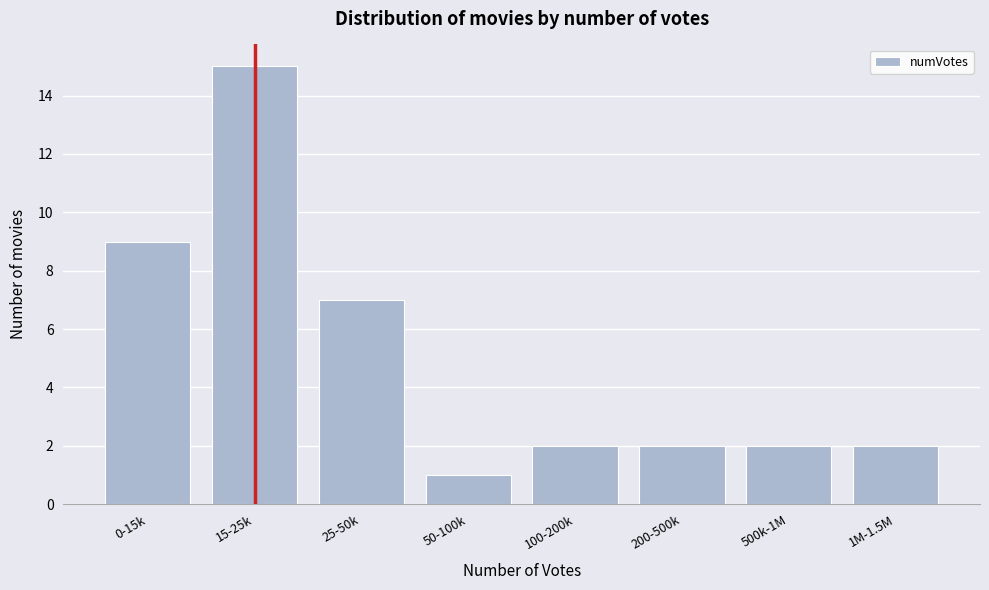

Reading right to left, transcribe all the data shown in this chart.

2	2	2	2	1	7	15	9